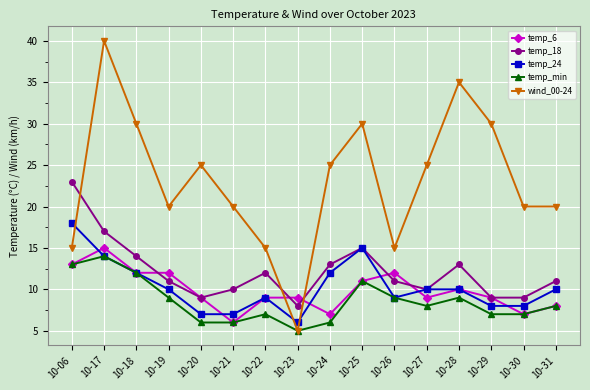

Between which two adjacent categories do temp_18 and temp_6 first intersect?

10-18 and 10-19